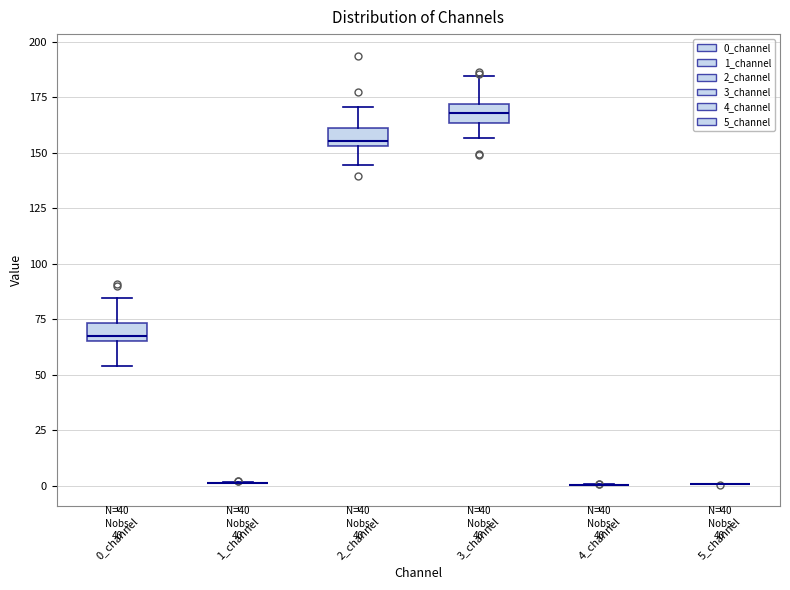

Reading left to right, read every box against the y-axis: the position of its median line, the range the box covers, and the ends of its whiskers. The values are not printed on the chart, so give them approximately, as read against the axis.

0_channel: median 65 (just above the box's lower edge), box 65 to 75, whiskers 55 to 85
1_channel: box collapsed to a line at 0, whiskers 0 to 0
2_channel: median 155 (just above the box's lower edge), box 155 to 160, whiskers 145 to 170
3_channel: median 170 (inside the box), box 165 to 170, whiskers 155 to 185
4_channel: box collapsed to a line at 0, whiskers 0 to 0
5_channel: box collapsed to a line at 0, whiskers 0 to 0